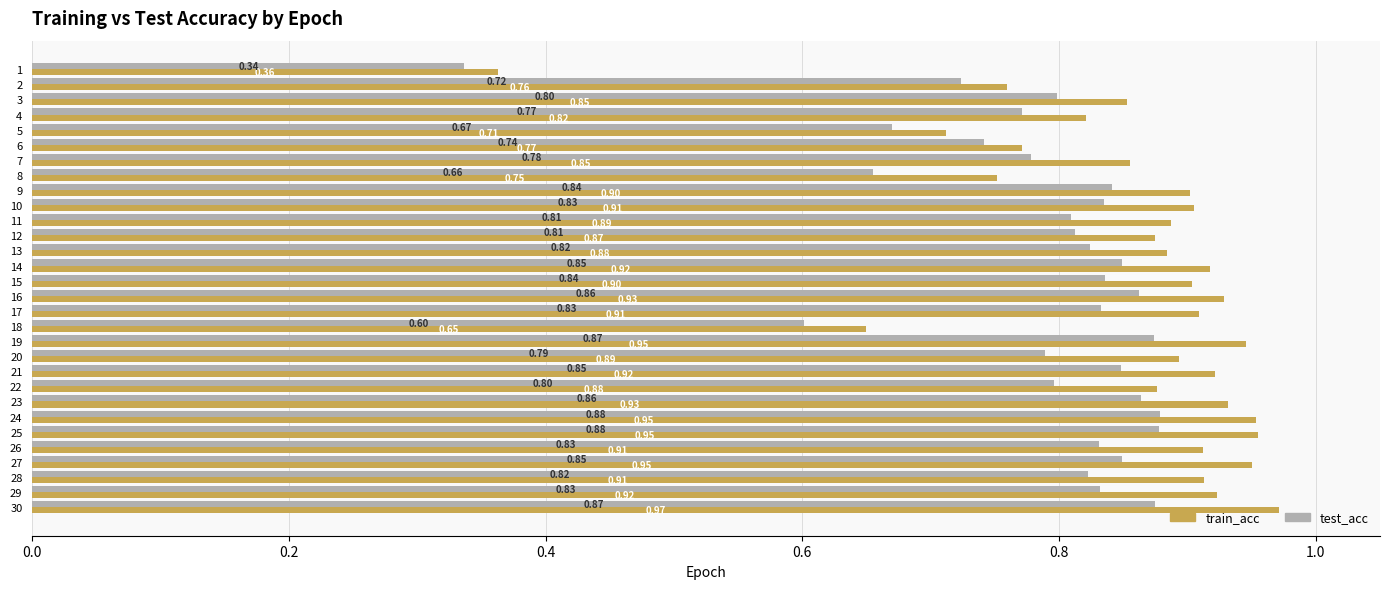

Which series has the widest spread of values?

train_acc